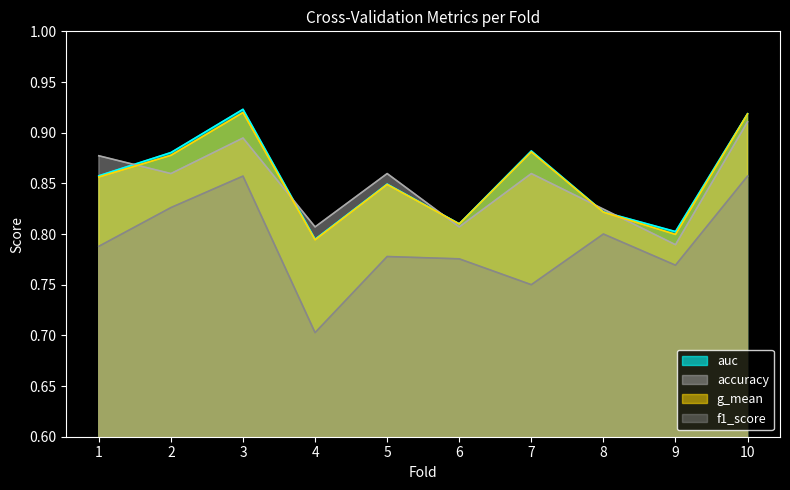

Where is f1_score nearest to the value 0?

4